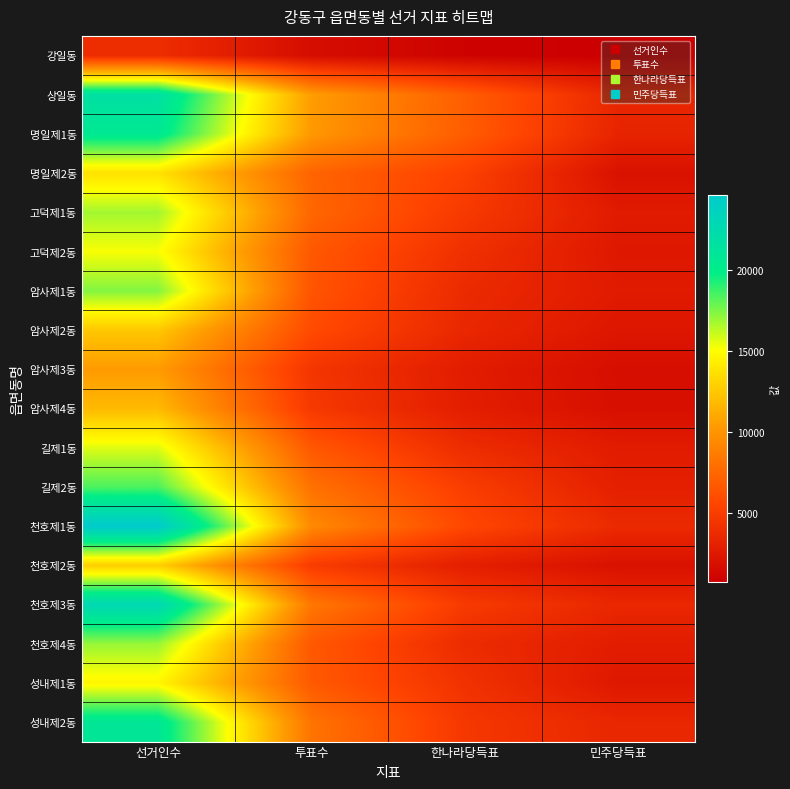

What is the total value across all series at 투표수?

123967